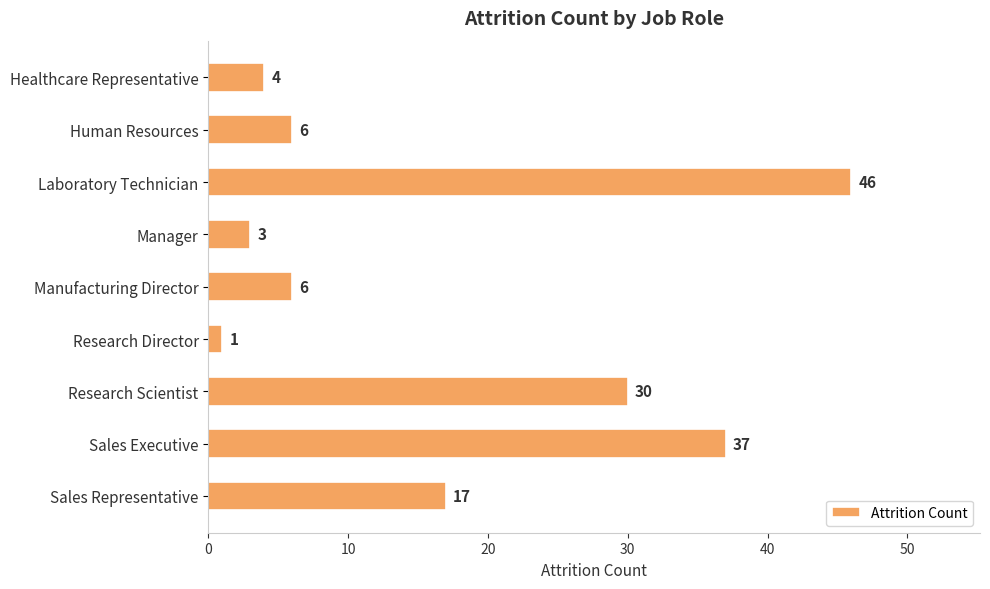

Which label corresponds to the smallest value in the chart?

Research Director